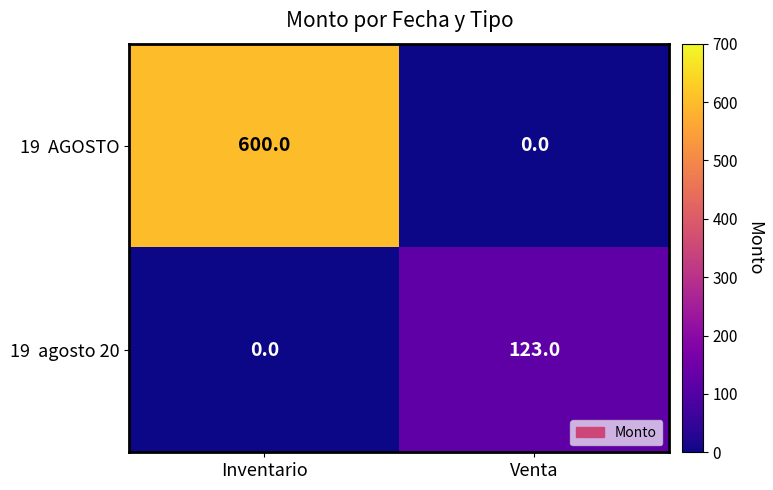

At which category does the chart reach its peak across all series?

Inventario